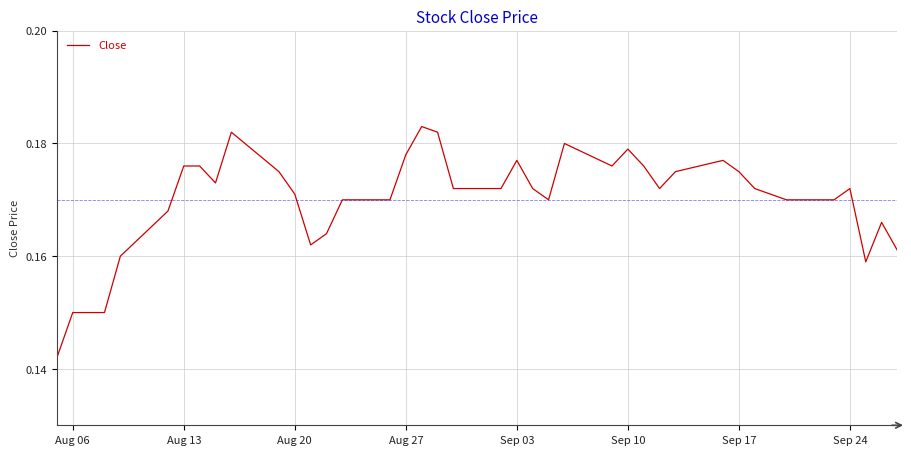

What is the smallest value displayed?

0.1